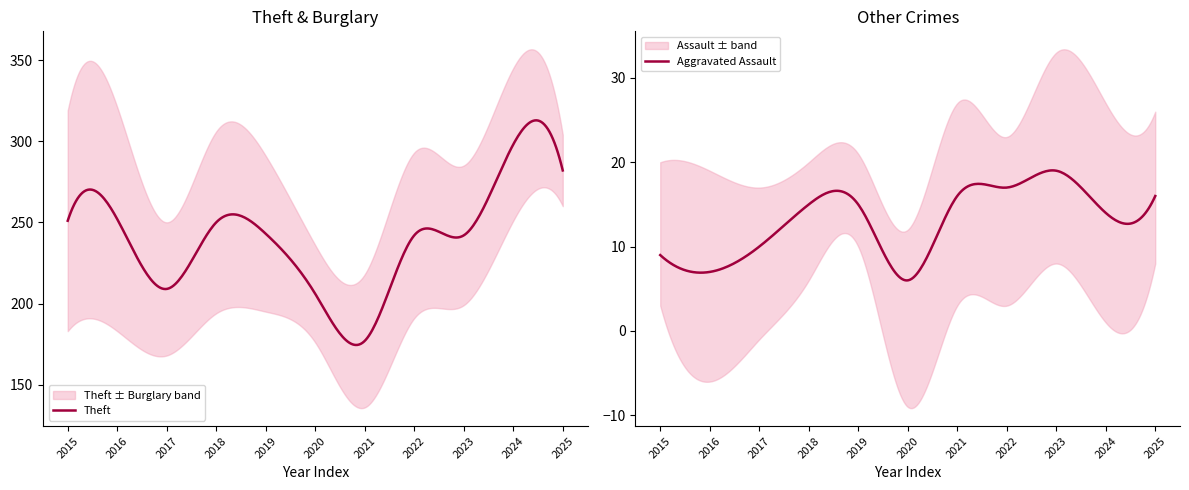

List the labels in order of Theft value, largest first.

2024, 2025, 2016, 2015, 2018, 2019, 2022, 2023, 2017, 2020, 2021